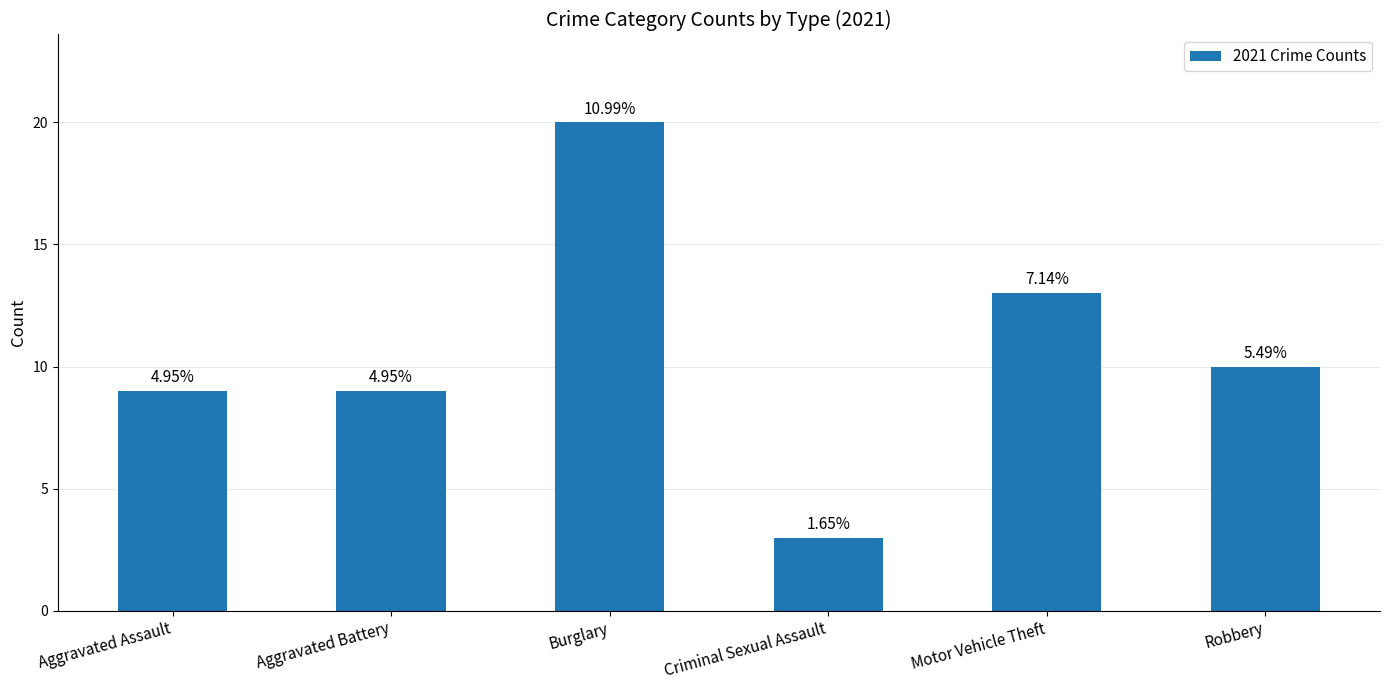

What is the value of the 5th bar from the left?

13